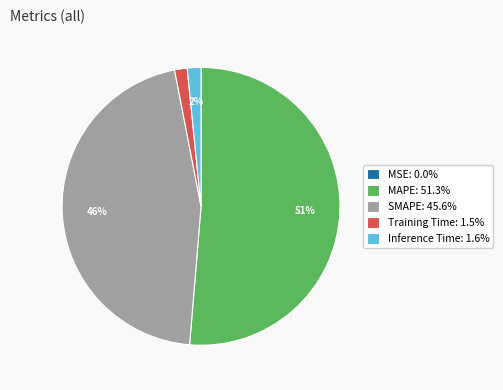

What is the majority slice?

MAPE